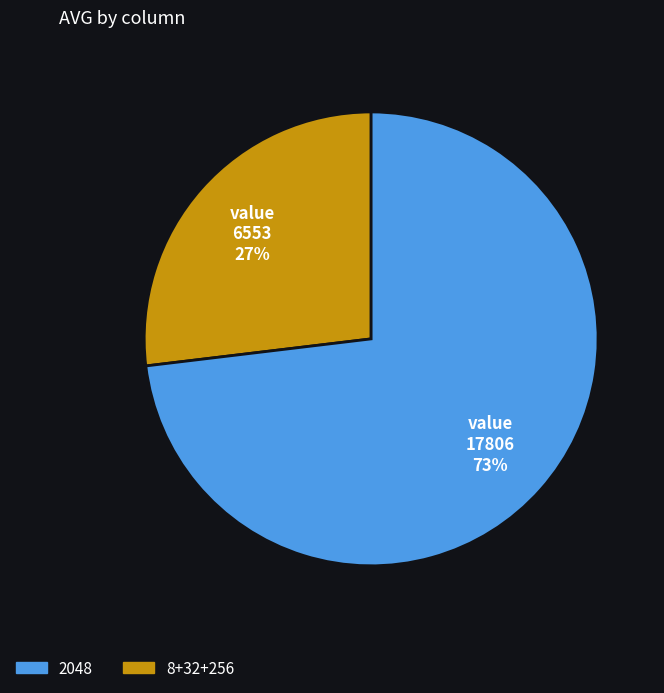

Count the number of slices in the pie.

2